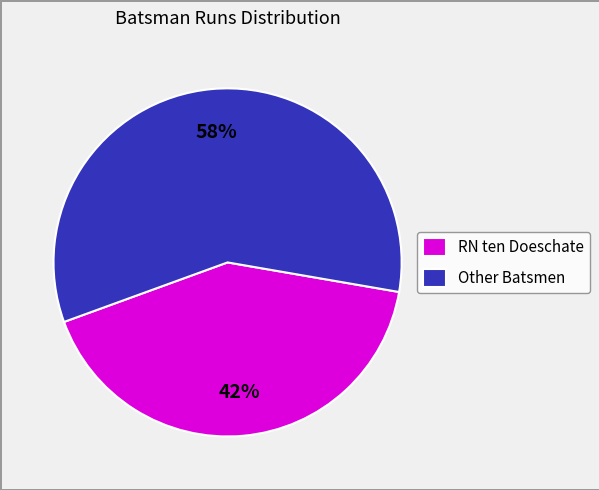

Is it true that RN ten Doeschate is 42% of the pie?

True